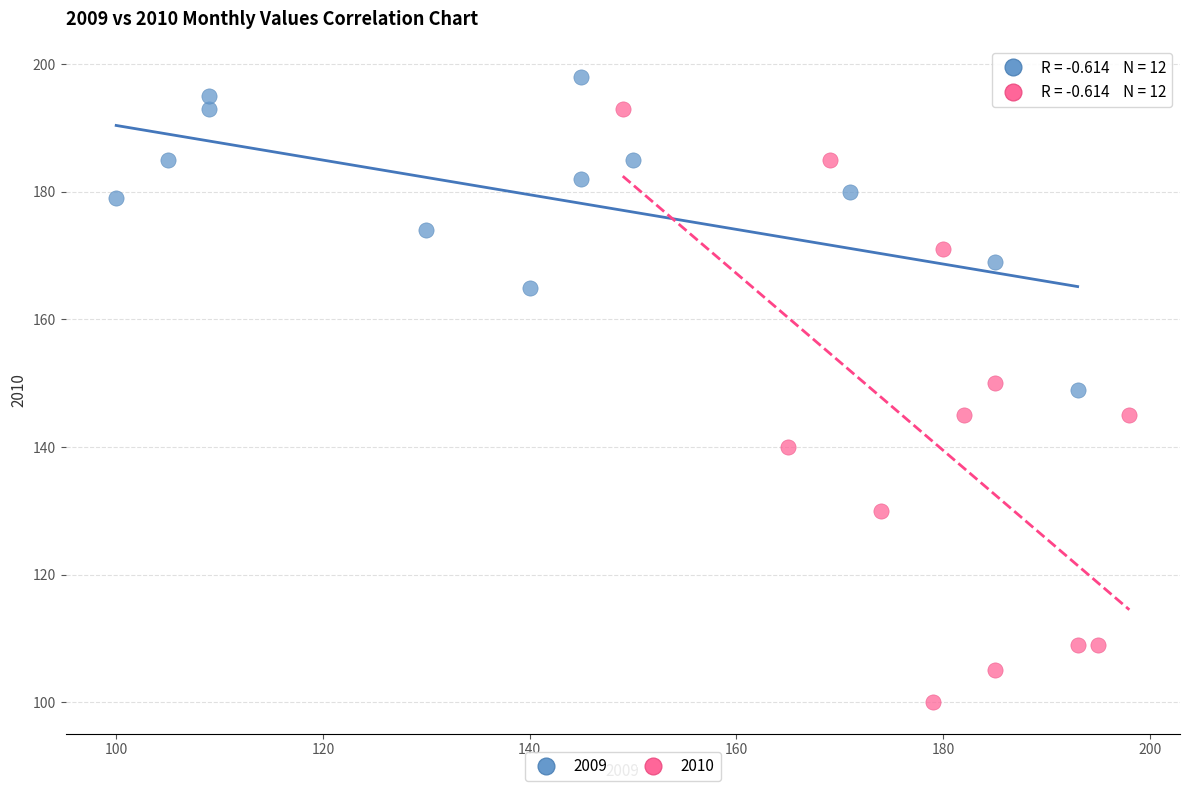

What are all the series names shown in the legend?

2009, 2010